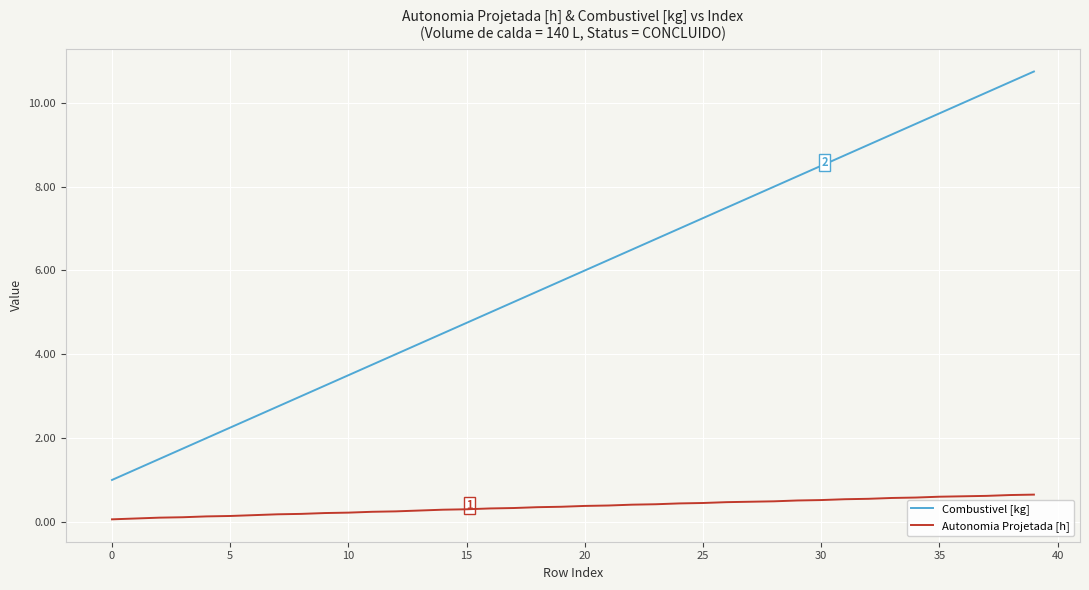

True or false: Combustivel [kg] and Autonomia Projetada [h] cross at least once.

False